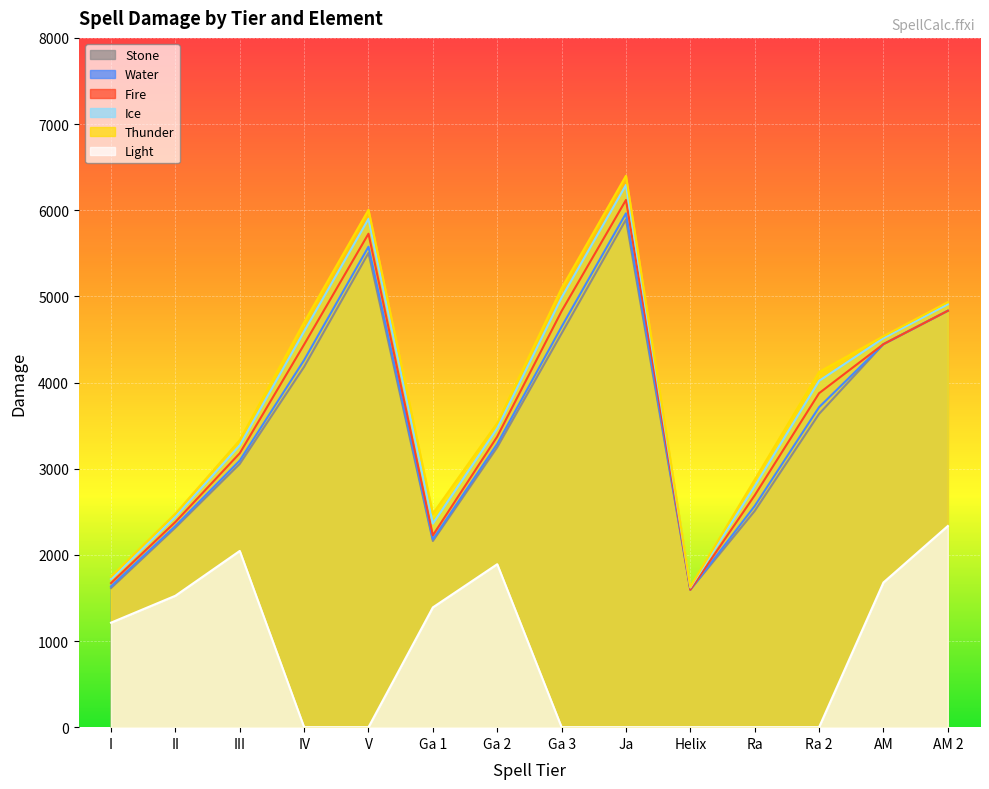

True or false: Water has a value of 3094.4 at III.

True